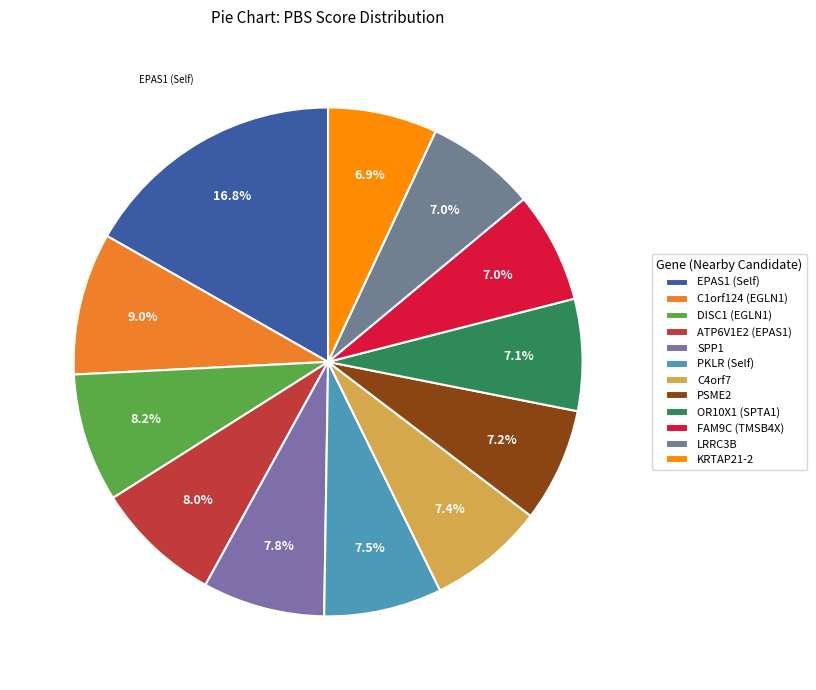

Which category has the smallest portion of the pie?

KRTAP21-2